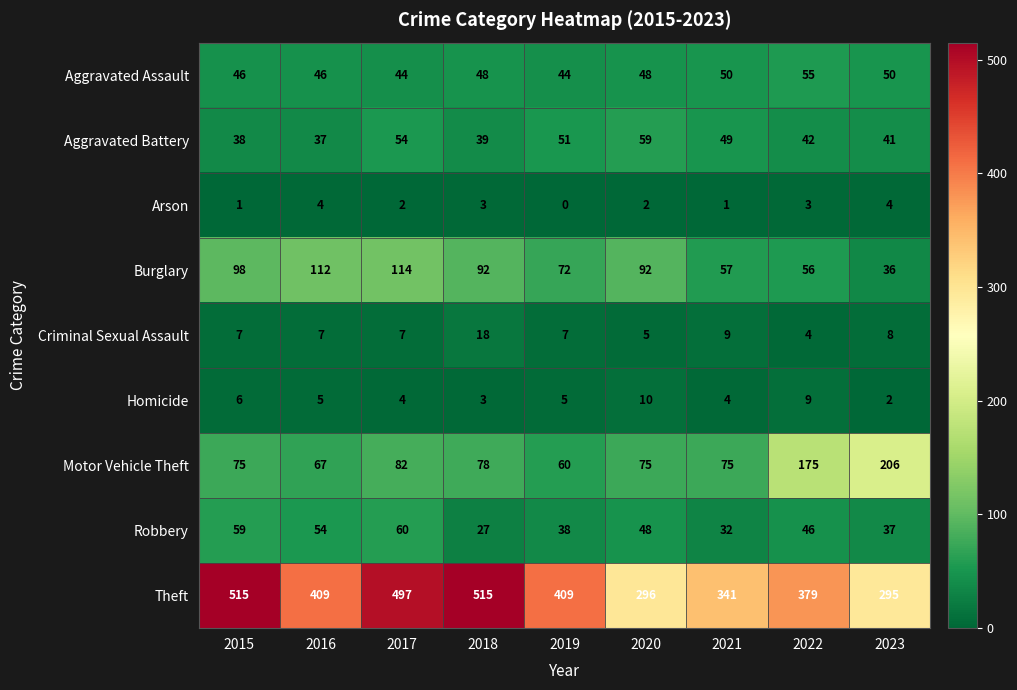

What is the average value of the Theft series?

406